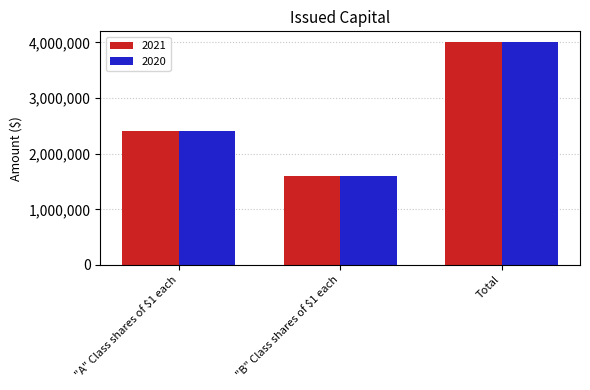

What is the difference between the 2021 values at Total and "B" Class shares of $1 each?

2400000